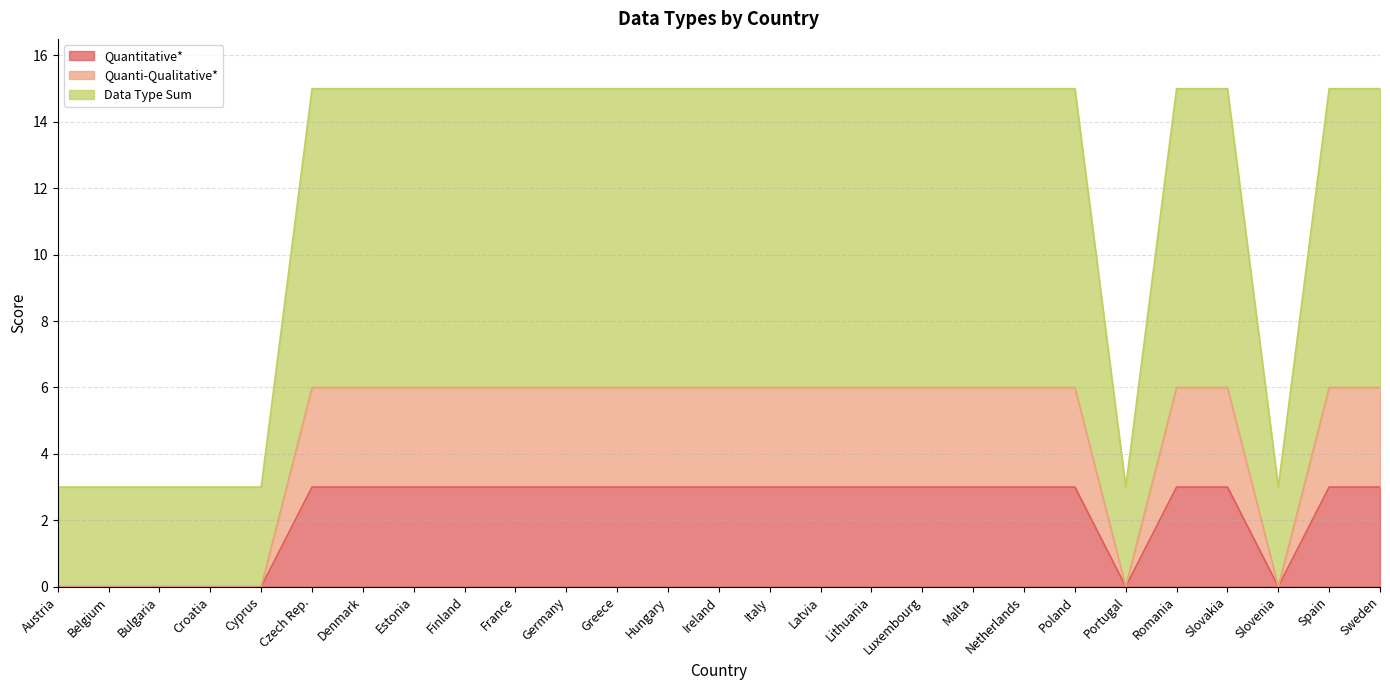

Reading right to left, what are all the values shown in this chart?

Quantitative*: Sweden=3	Spain=3	Slovenia=0	Slovakia=3	Romania=3	Portugal=0	Poland=3	Netherlands=3	Malta=3	Luxembourg=3	Lithuania=3	Latvia=3	Italy=3	Ireland=3	Hungary=3	Greece=3	Germany=3	France=3	Finland=3	Estonia=3	Denmark=3	Czech Rep.=3	Cyprus=0	Croatia=0	Bulgaria=0	Belgium=0	Austria=0
Quanti-Qualitative*: Sweden=6	Spain=6	Slovenia=0	Slovakia=6	Romania=6	Portugal=0	Poland=6	Netherlands=6	Malta=6	Luxembourg=6	Lithuania=6	Latvia=6	Italy=6	Ireland=6	Hungary=6	Greece=6	Germany=6	France=6	Finland=6	Estonia=6	Denmark=6	Czech Rep.=6	Cyprus=0	Croatia=0	Bulgaria=0	Belgium=0	Austria=0
Data Type Sum: Sweden=15	Spain=15	Slovenia=3	Slovakia=15	Romania=15	Portugal=3	Poland=15	Netherlands=15	Malta=15	Luxembourg=15	Lithuania=15	Latvia=15	Italy=15	Ireland=15	Hungary=15	Greece=15	Germany=15	France=15	Finland=15	Estonia=15	Denmark=15	Czech Rep.=15	Cyprus=3	Croatia=3	Bulgaria=3	Belgium=3	Austria=3